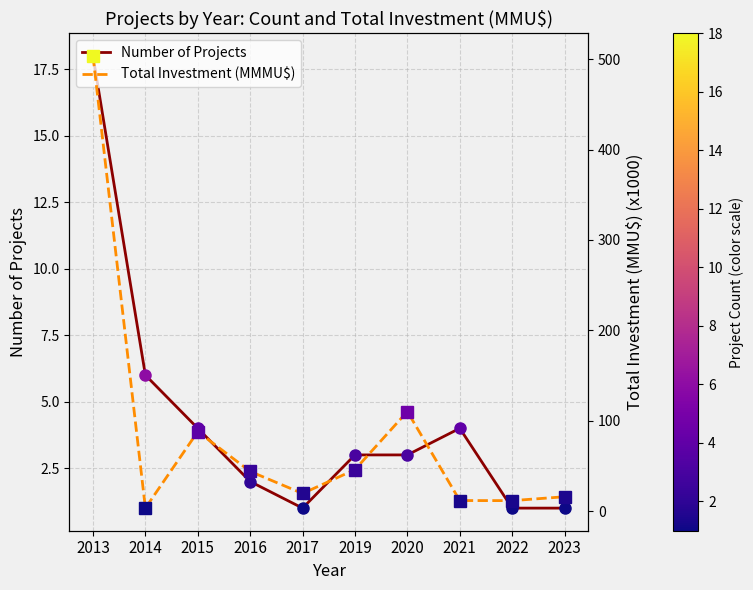

How many series are shown in this chart?

2